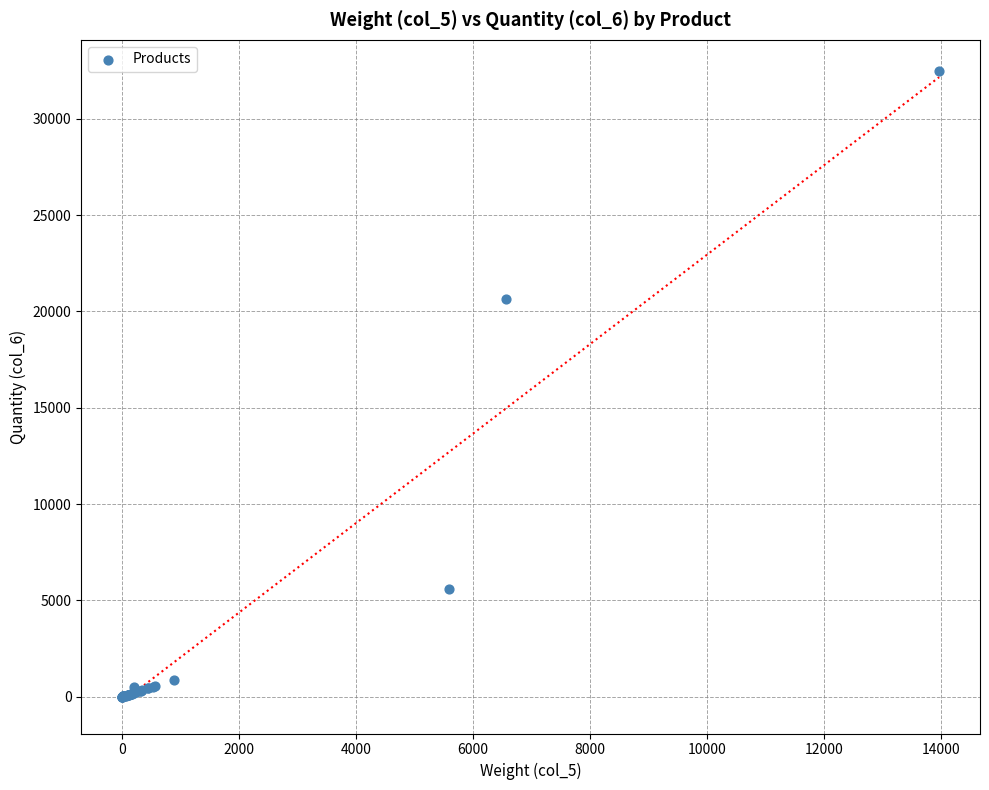

What Y value in the scatter plot is closest to 16227?

20624.1